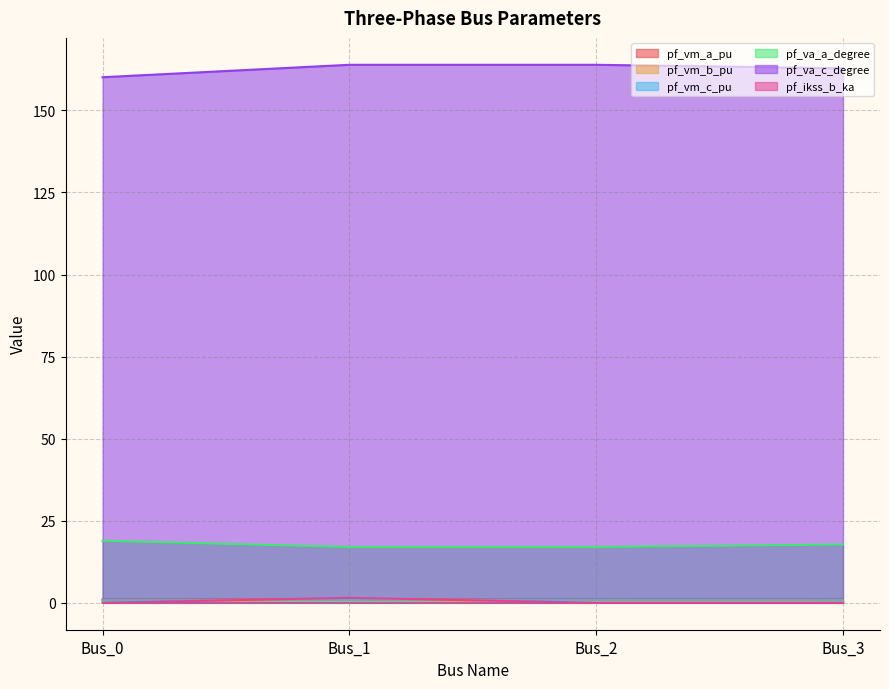

What is the difference between the highest and lowest values at Bus_0?

160.1